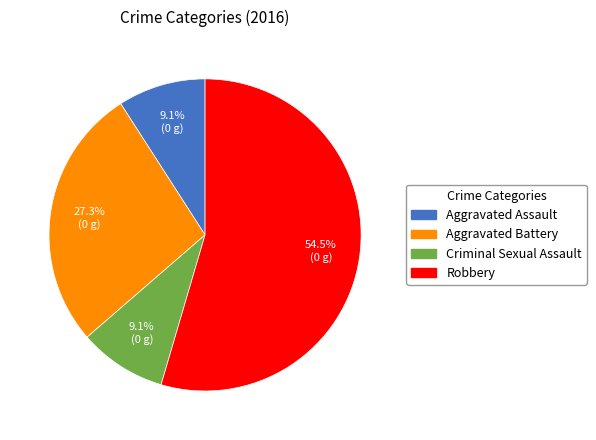

Between Aggravated Battery and Aggravated Assault, which is larger?

Aggravated Battery